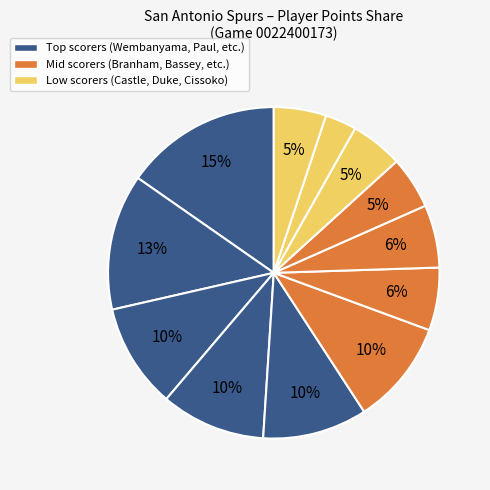

How many segments does this pie chart have?

12